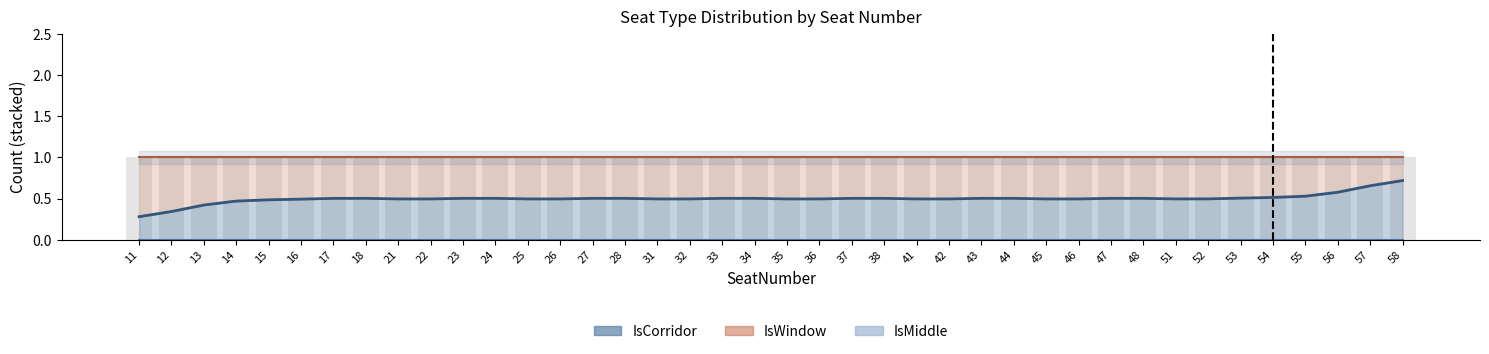

How many bars are there in total?

120